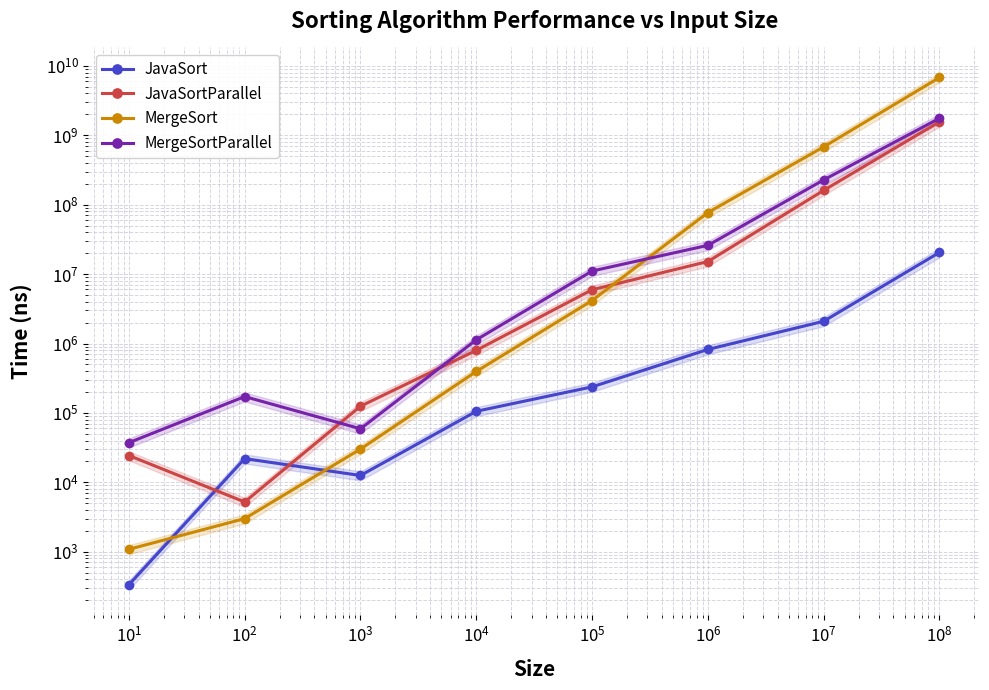

What is the minimum value shown in the chart?

334